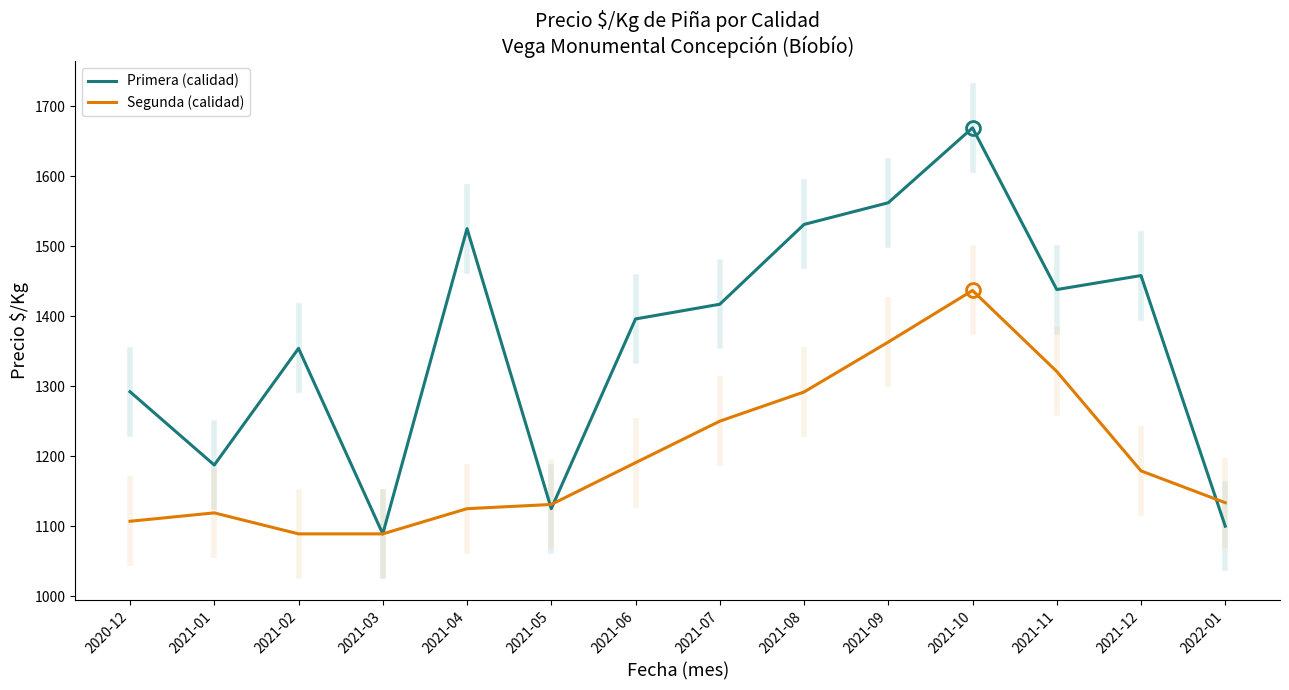

List the series in order of their peak value, highest first.

Primera (calidad), Segunda (calidad)